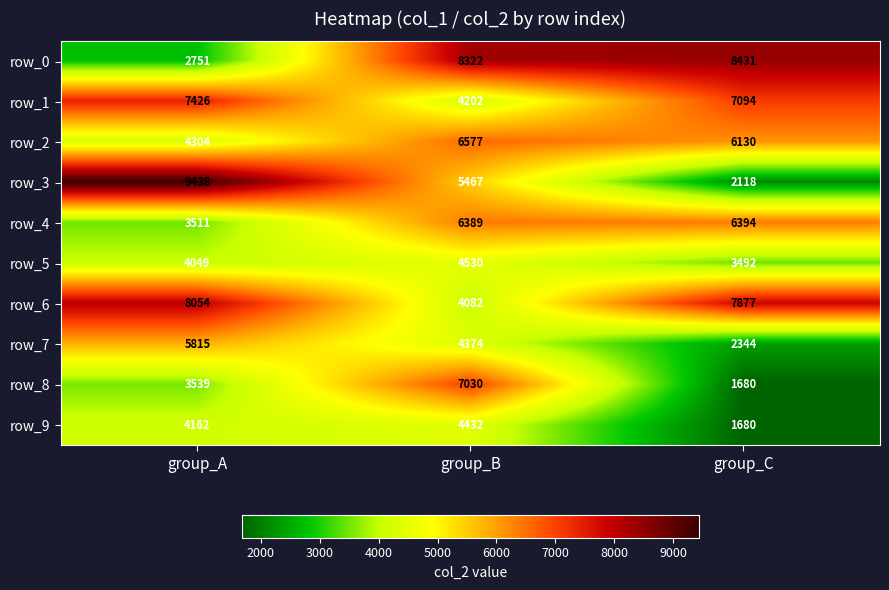

At which label does row_7 first exceed 4374?

group_A